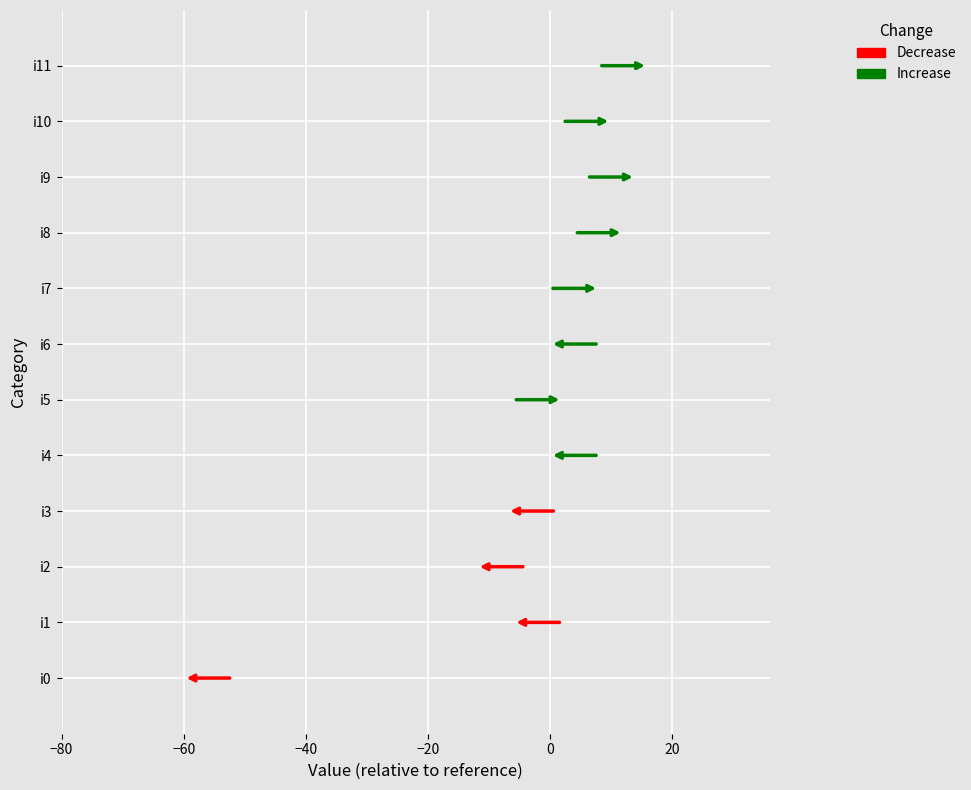

Does the chart contain any negative values?

Yes